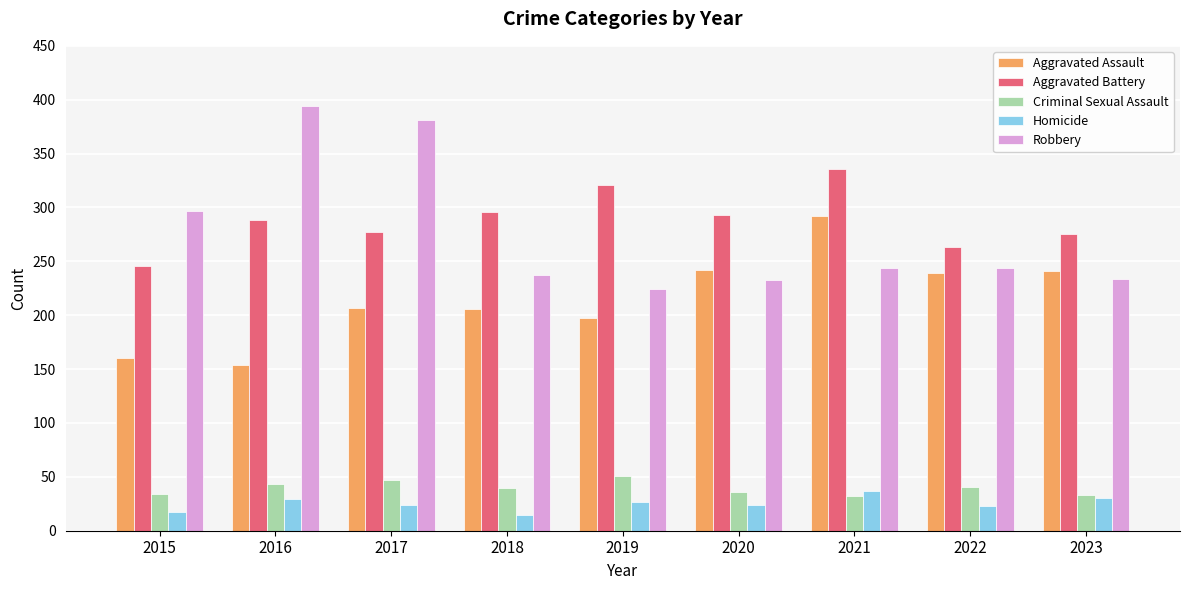

Is the value of Robbery at 2015 greater than the value of Aggravated Assault at 2020?

Yes